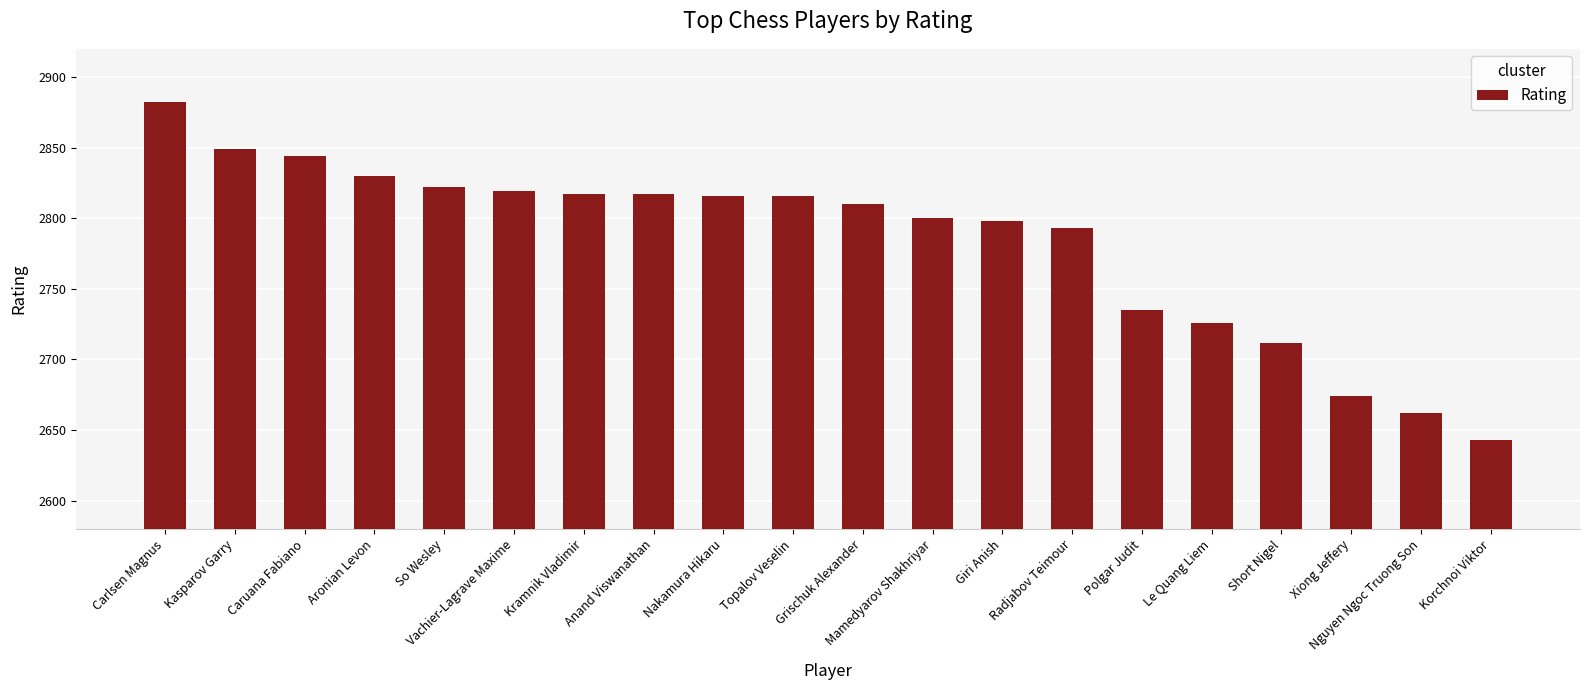

What is the difference between the maximum and minimum values?

239